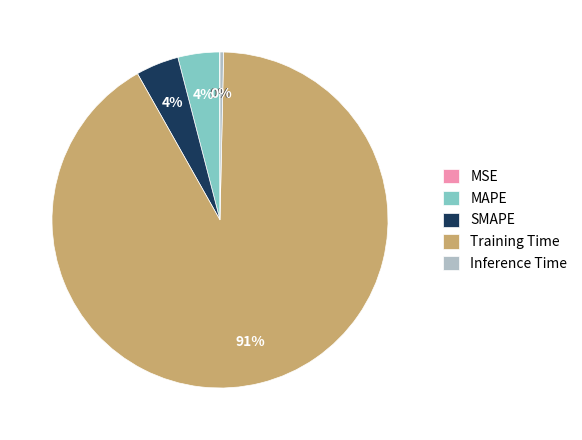

To the nearest percent, what is the combined percentage of Inference Time and MAPE?

4%